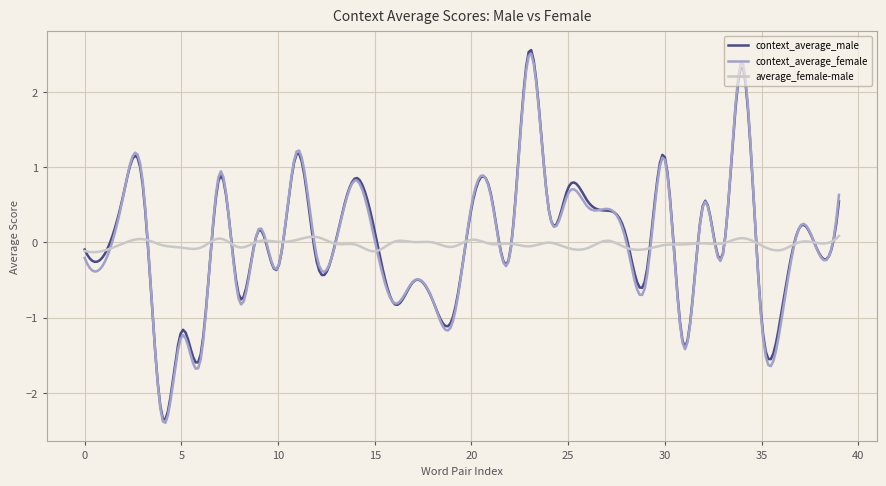

What is the maximum value shown in the chart?

2.6